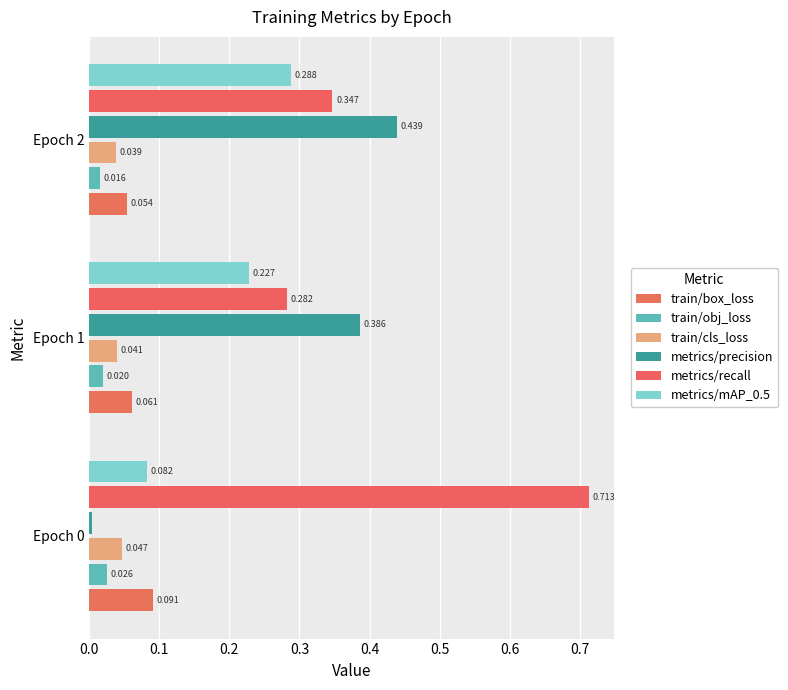

What is the difference between the maximum and second lowest values in the metrics/mAP_0.5 series?

0.1